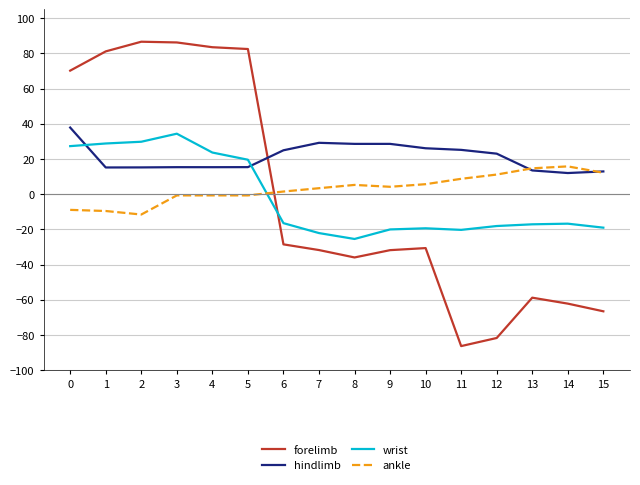

List the series in order of their peak value, lowest first.

ankle, wrist, hindlimb, forelimb